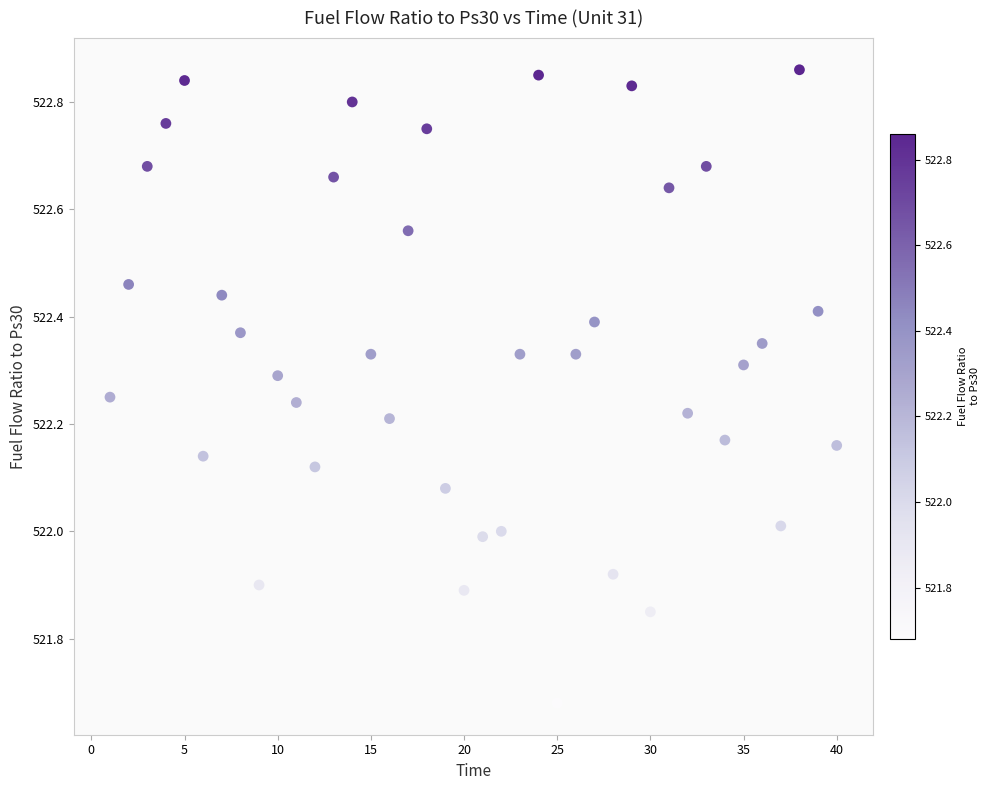

What is the range of X values (max minus min)?

39.0